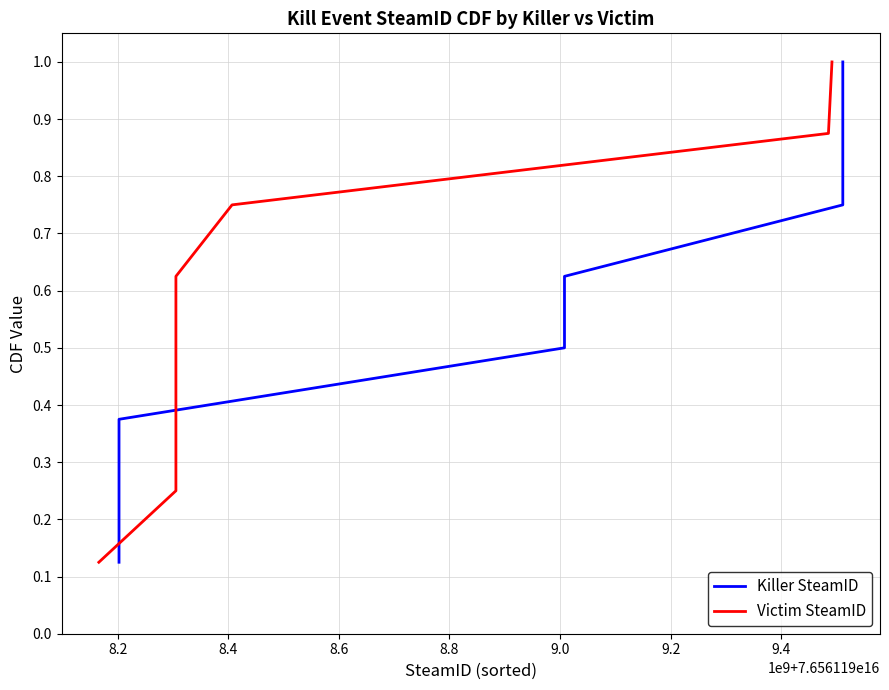

What are all the series names shown in the legend?

Killer SteamID, Victim SteamID